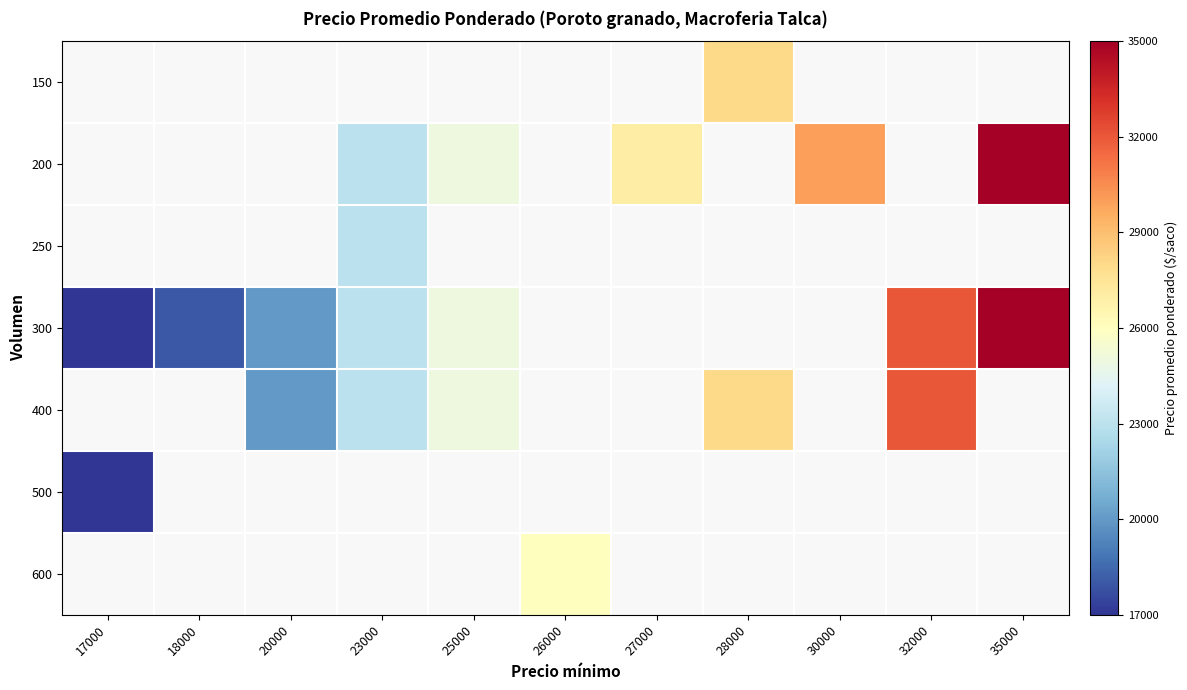

What is the maximum value shown in the chart?

35000.0